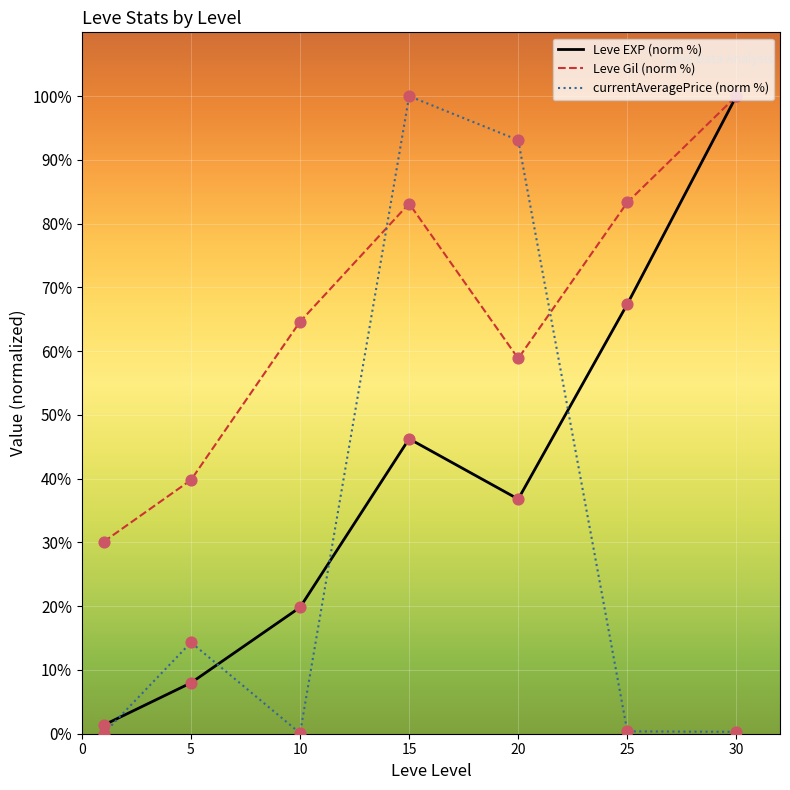

How many times do currentAveragePrice (norm %) and Leve Gil (norm %) cross each other?

2